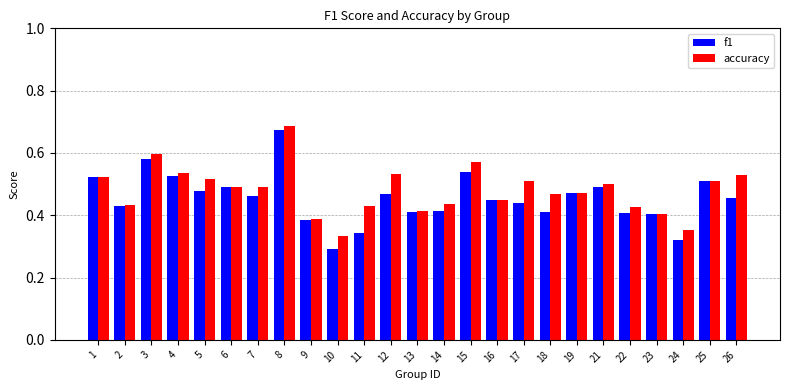

Which series changed the most between 8 and 18?

f1